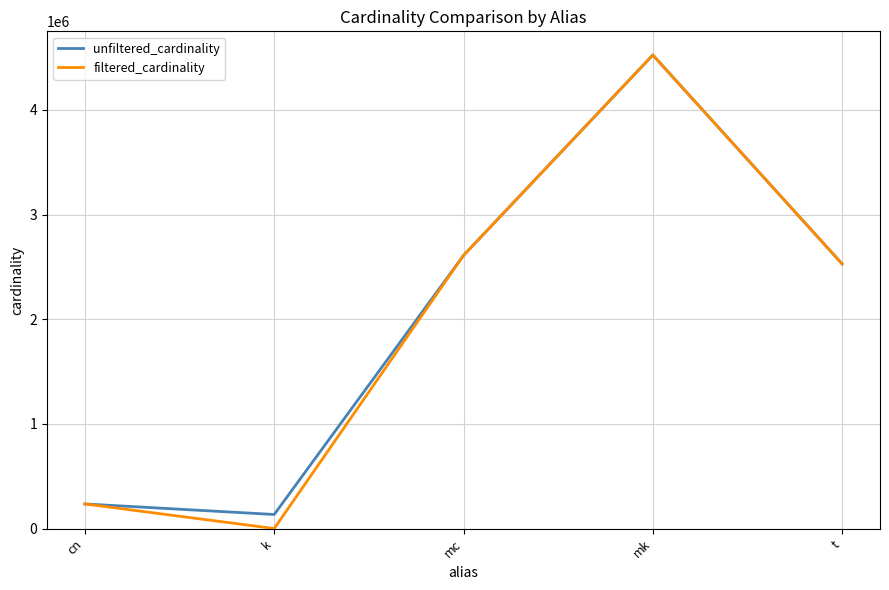

Reading left to right, list all the values displayed in this chart.

unfiltered_cardinality: cn=234997	k=134170	mc=2609129	mk=4523930	t=2528312
filtered_cardinality: cn=234997	k=1	mc=2609129	mk=4523930	t=2528312